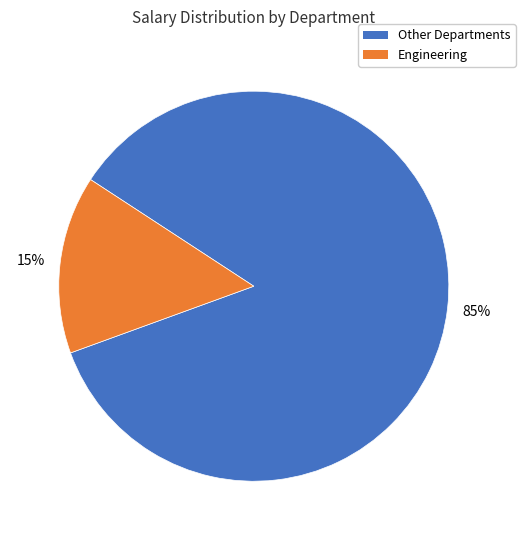

Is there a majority slice in this chart?

Yes